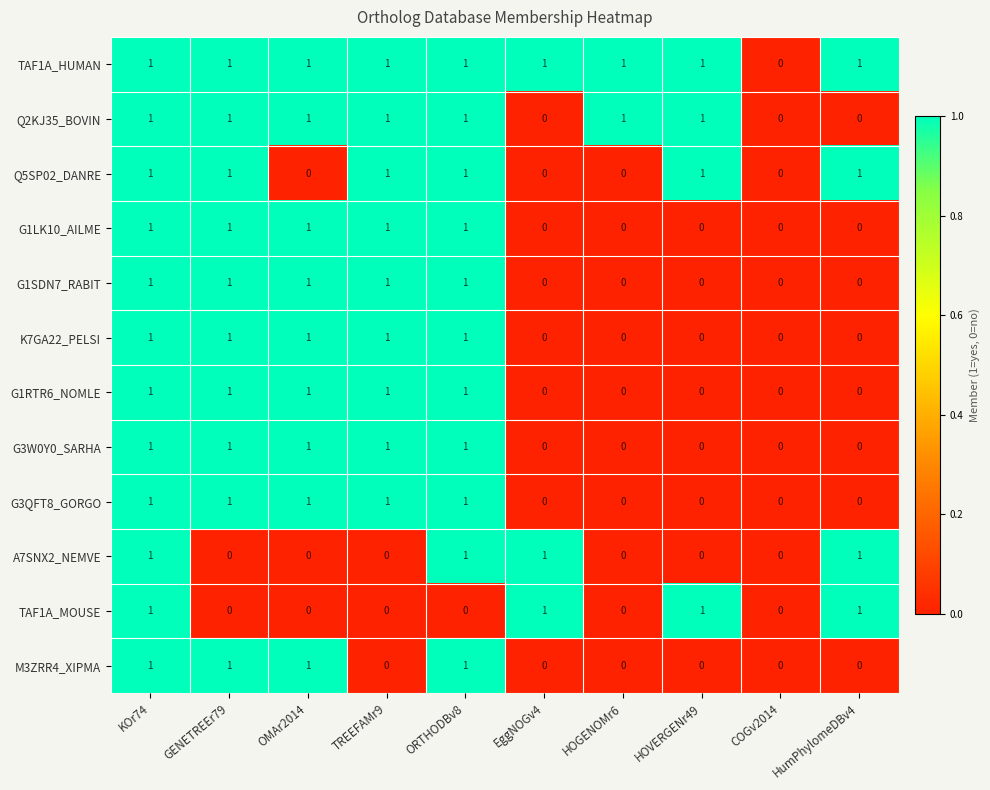

The value of M3ZRR4_XIPMA at COGv2014 is 0. True or false?

True